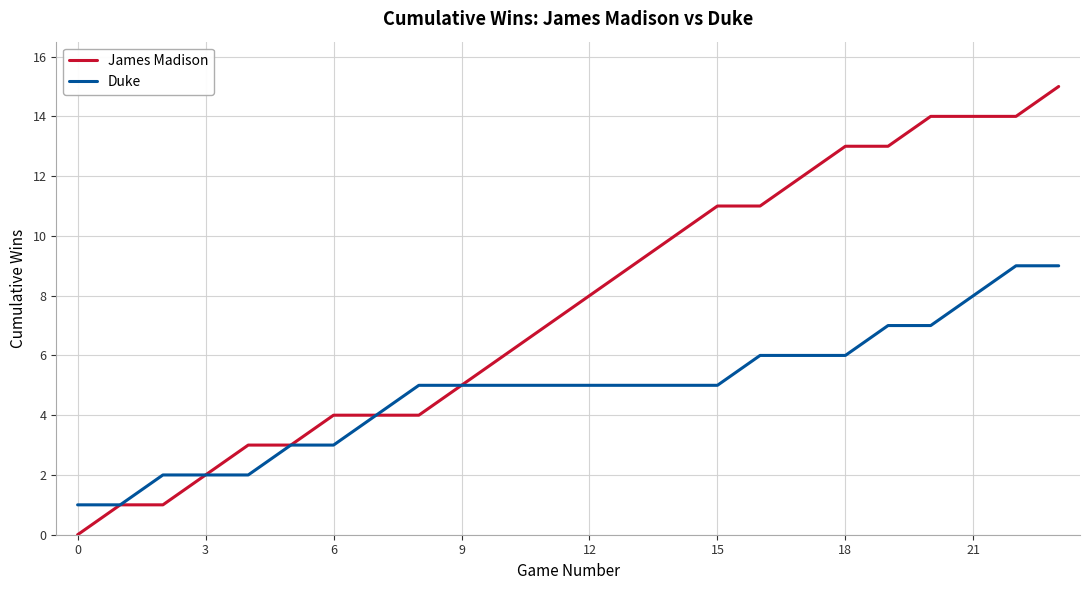

Is this an area chart (filled region under the line)?

No